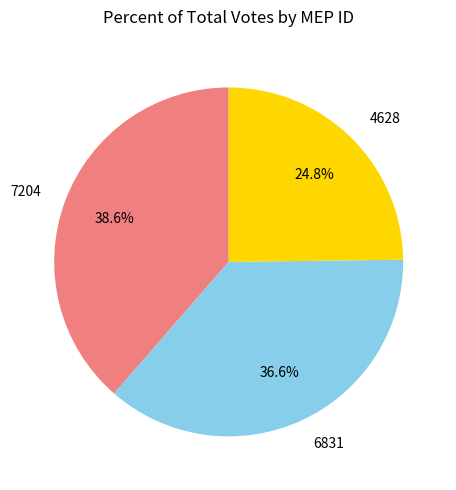

To the nearest percent, what is the difference between the 7204 and 6831 slice percentages?

2%